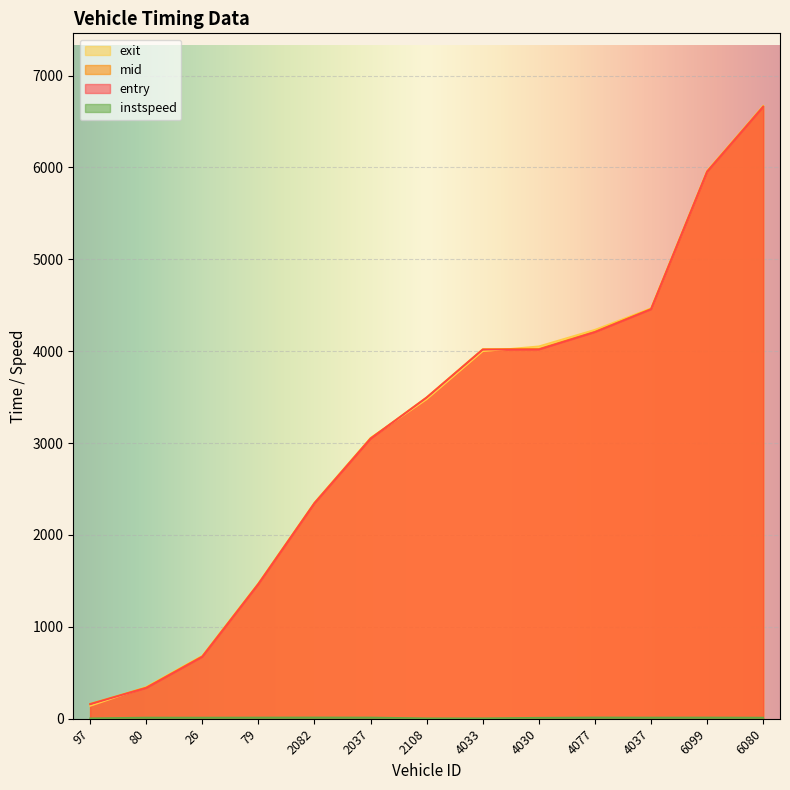

Between 2108 and 4033, which series saw the biggest shift?

exit